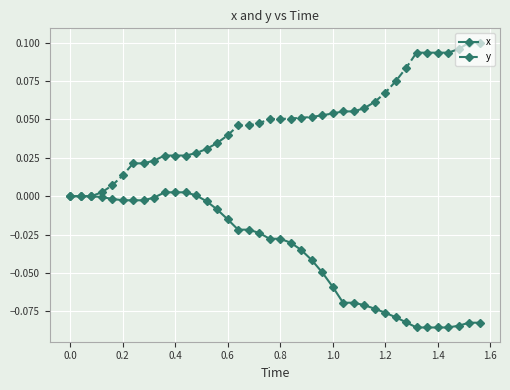

Which series has the largest total across all categories?

y